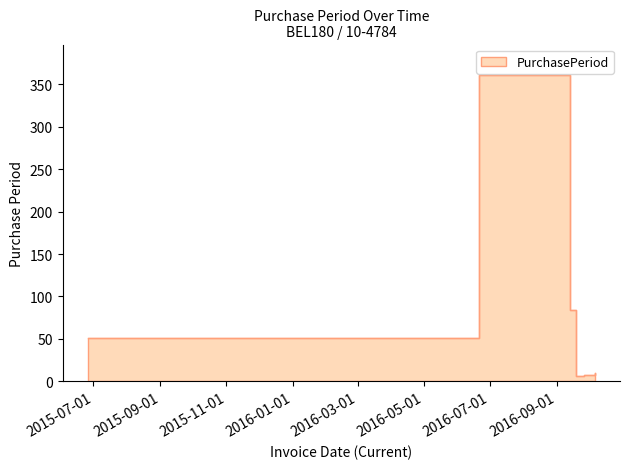

How many points are lower than both their immediate neighbors (excluding endpoints)?

1